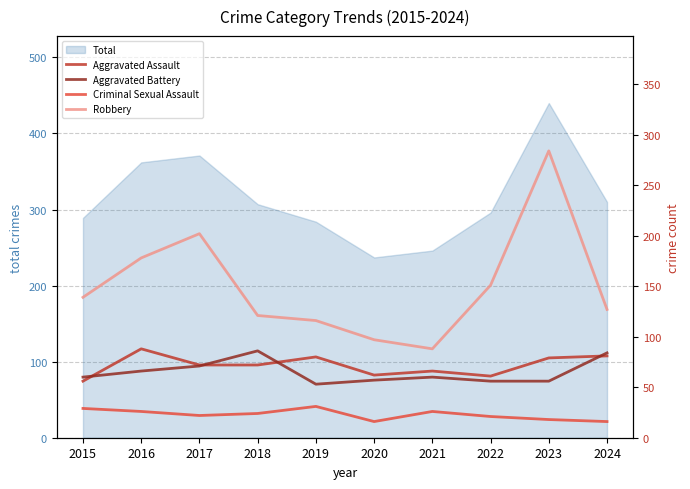

True or false: Aggravated Battery and Robbery intersect in this chart.

False